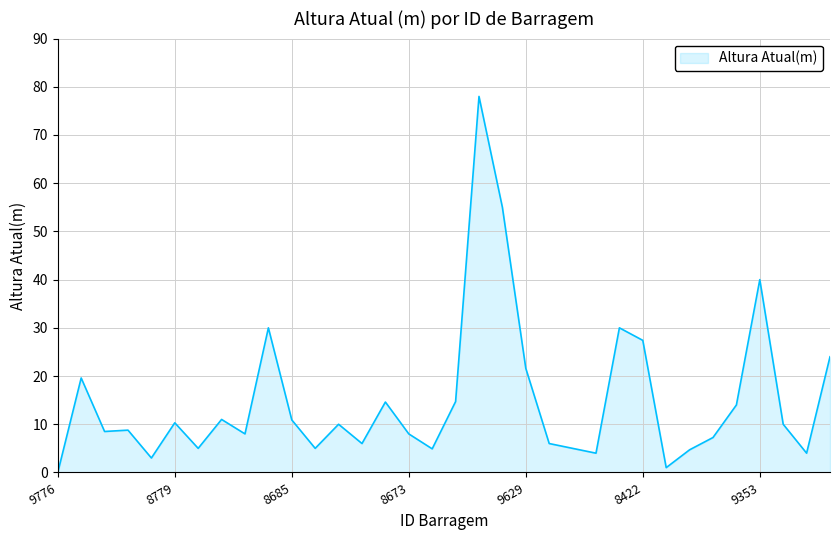

What is the difference between the maximum and minimum values?

78.0